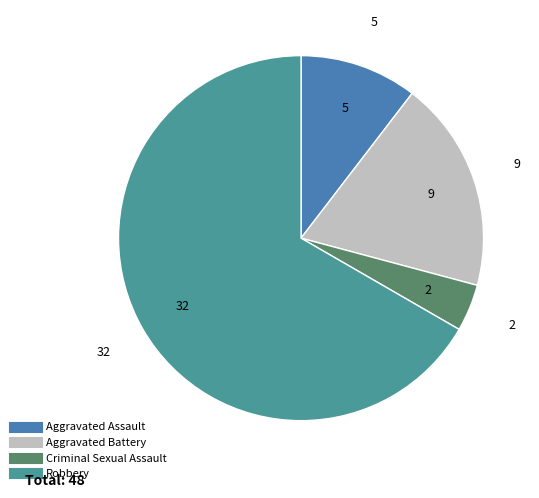

Does Robbery account for over 50% of the chart?

Yes